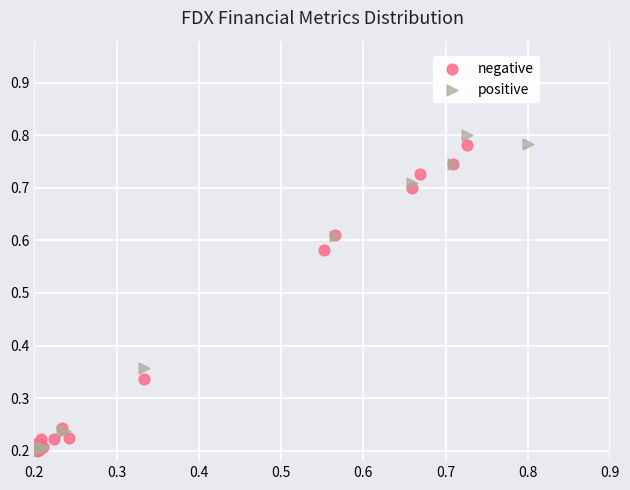

What are all the series names shown in the legend?

negative, positive